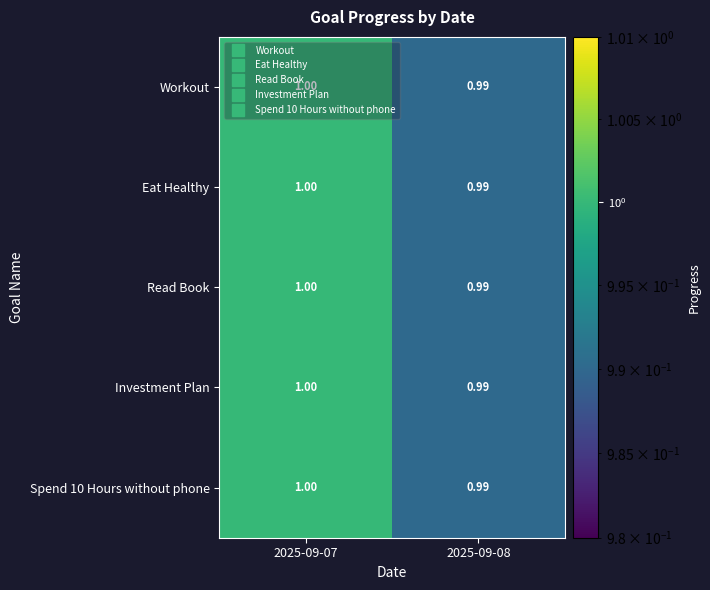

Is the value of Investment Plan at 2025-09-07 greater than the value of Spend 10 Hours without phone at 2025-09-08?

Yes